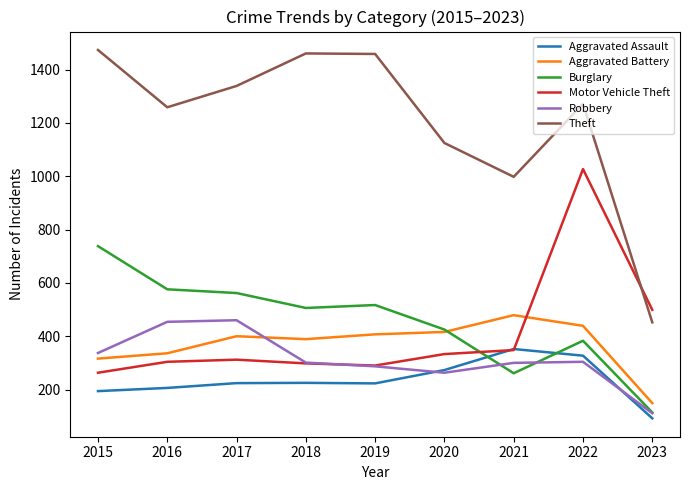

The value of Burglary at 2018 is 103. True or false?

False